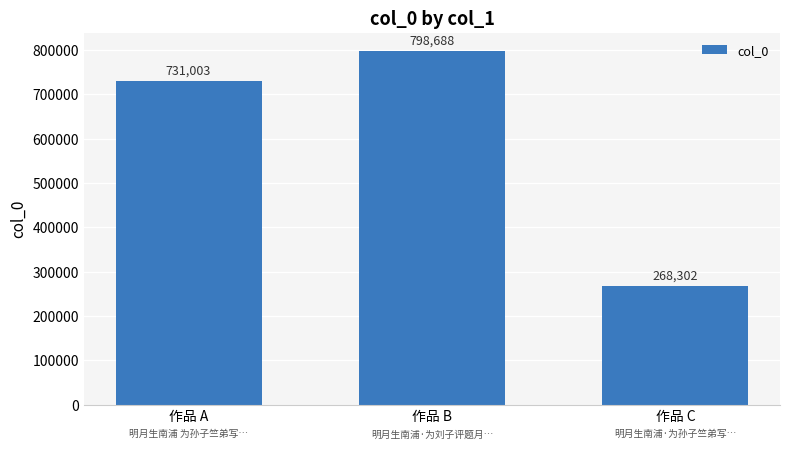

Which label corresponds to the smallest value in the chart?

作品 C